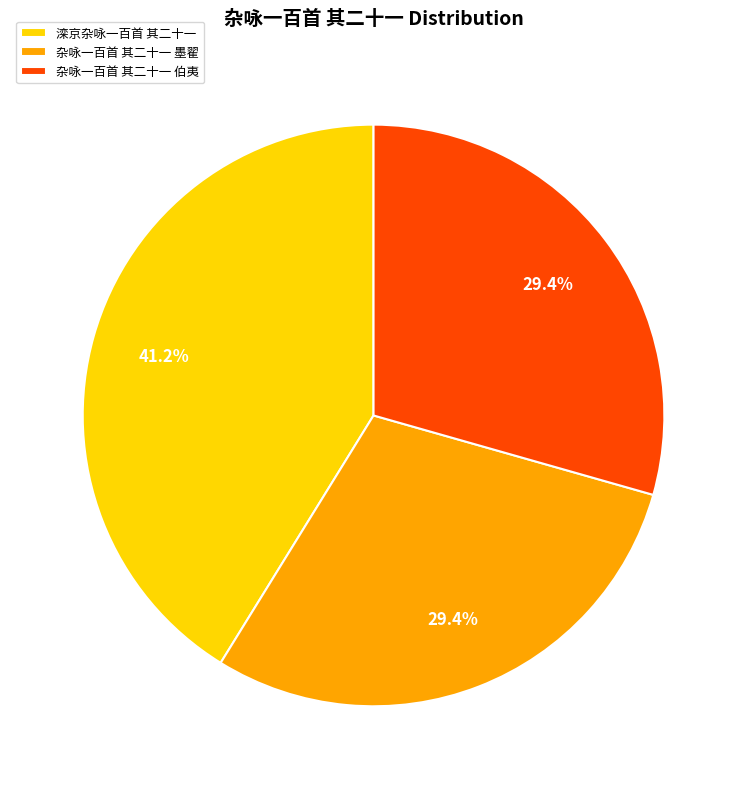

Do 滦京杂咏一百首 其二十一 and 杂咏一百首 其二十一 伯夷 together represent more than half of the pie?

Yes